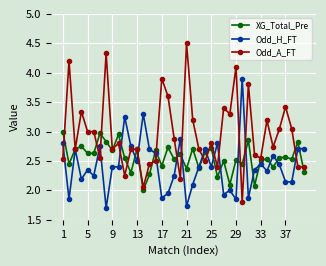

Which series has the widest spread of values?

Odd_A_FT